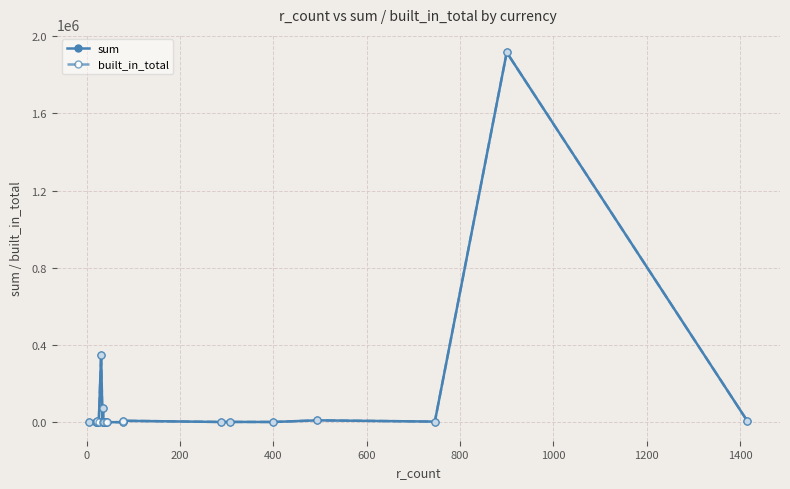

Does the chart have visible grid lines?

Yes